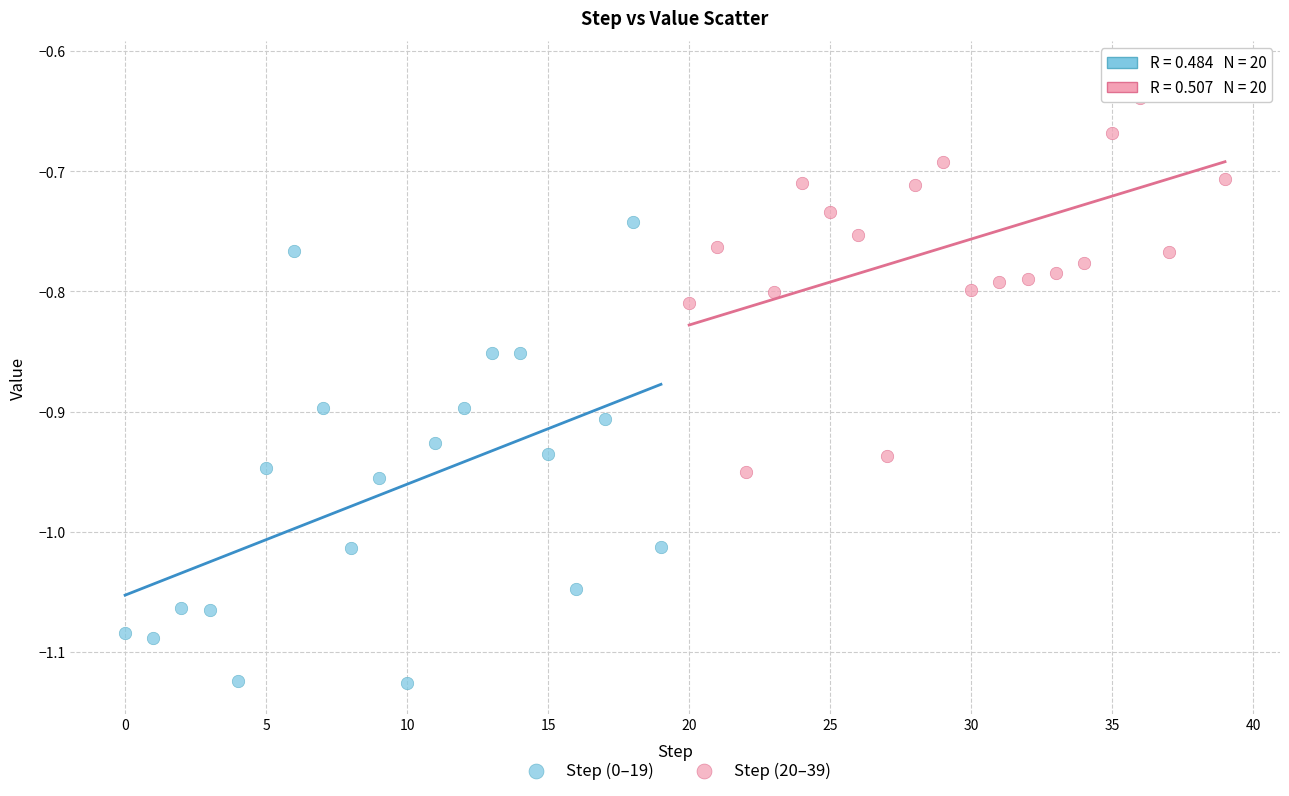

Which series has the largest Y range (max minus min)?

Step (0–19)